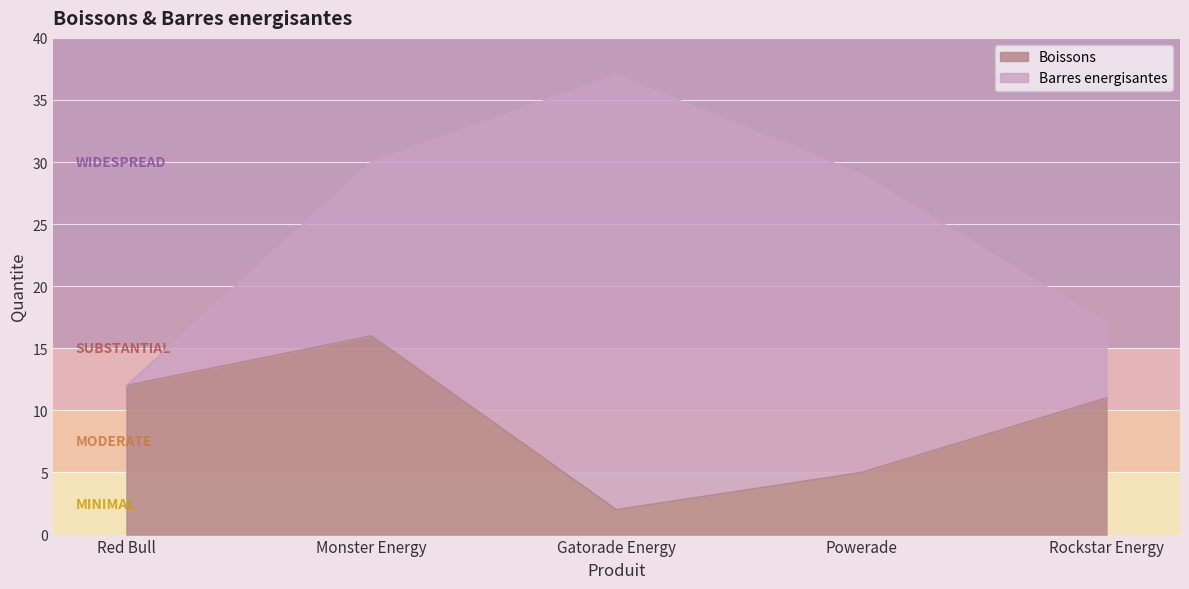

Reading left to right, what are all the values shown in this chart?

Red Bull=12	Monster Energy=16	Gatorade Energy=2	Powerade=5	Rockstar Energy=11